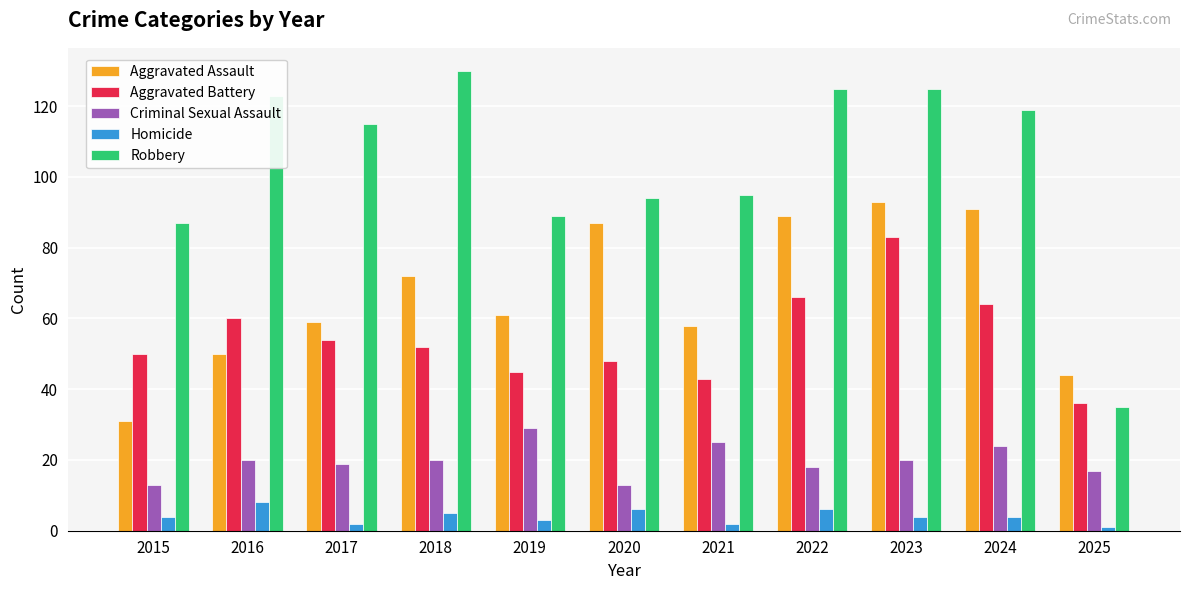

Between 2024 and 2025, which series saw the biggest shift?

Robbery